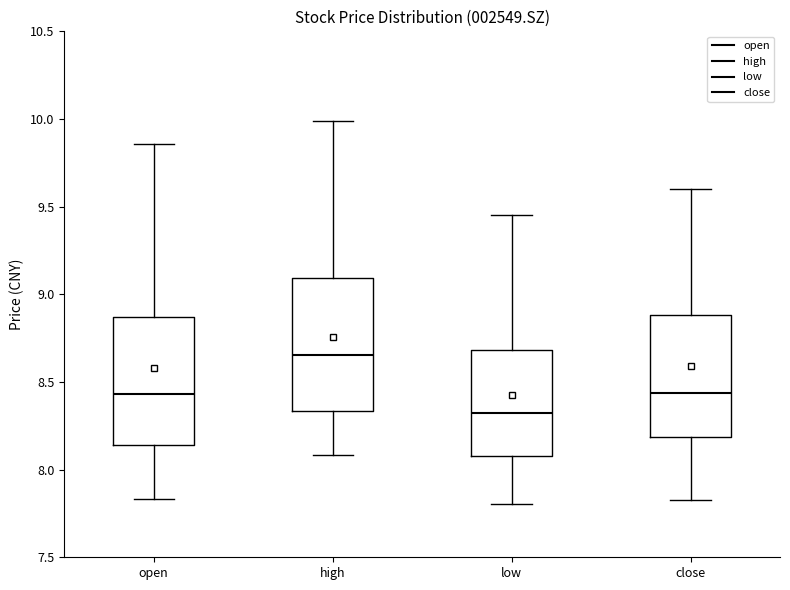

Reading left to right, read every box against the y-axis: the position of its median line, the range the box covers, and the ends of its whiskers. The values are not printed on the chart, so give them approximately, as read against the axis.

open: median 8.45, box 8.15 to 8.85, whiskers 7.85 to 9.85
high: median 8.65, box 8.35 to 9.10, whiskers 8.10 to 10.00
low: median 8.30, box 8.10 to 8.70, whiskers 7.80 to 9.45
close: median 8.45, box 8.20 to 8.90, whiskers 7.80 to 9.60